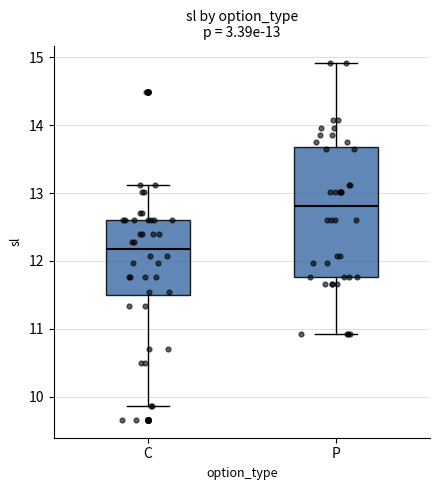

Comparing the boxes themselves (not the whiskers), which one is the tallest?

P